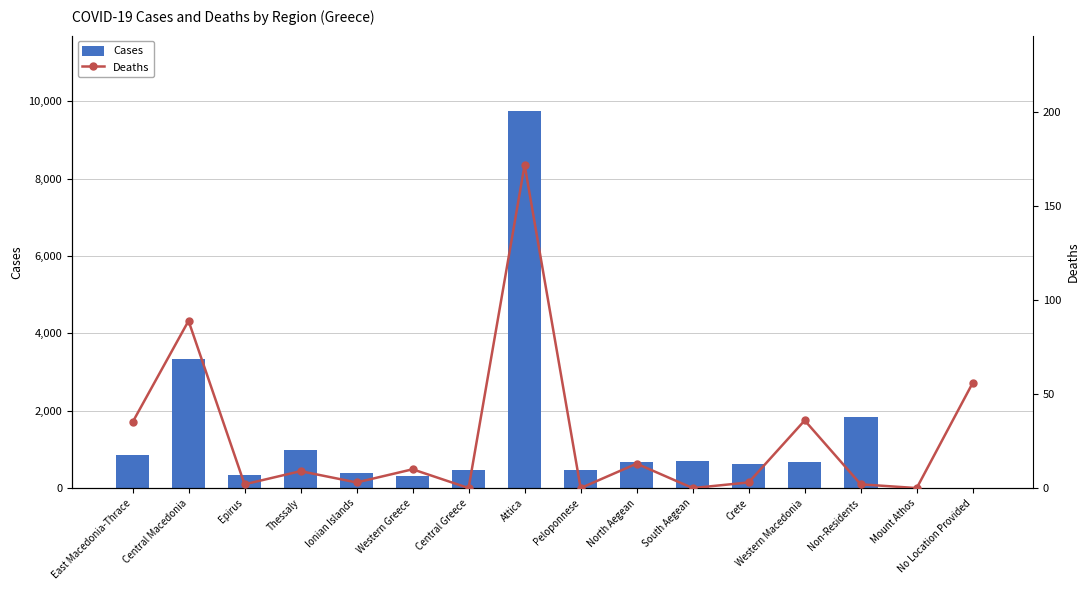

Read the Cases value at Western Greece.

307